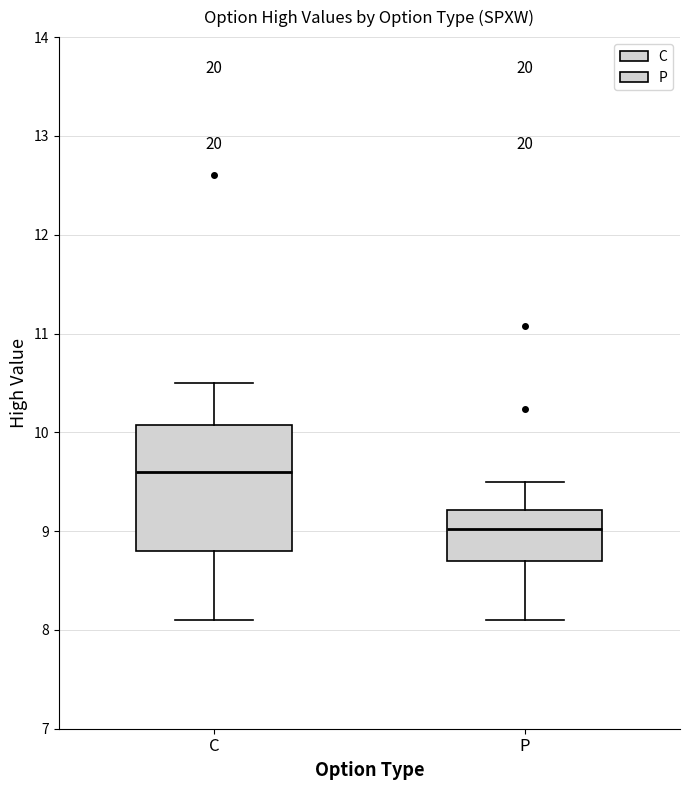

Reading left to right, transcribe this box plot: for each box, give where its median line is, the range the box spans, and where its two whiskers end, as read against the y-axis. The values are not printed on the chart, so give them approximately, as read against the axis.

C: median 9.6, box 8.8 to 10.1, whiskers 8.1 to 10.5
P: median 9.0, box 8.7 to 9.2, whiskers 8.1 to 9.5